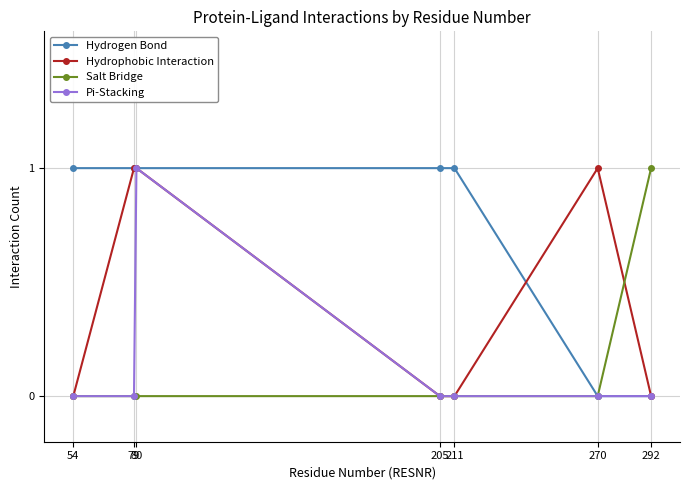

What are all the series names shown in the legend?

Hydrogen Bond, Hydrophobic Interaction, Salt Bridge, Pi-Stacking